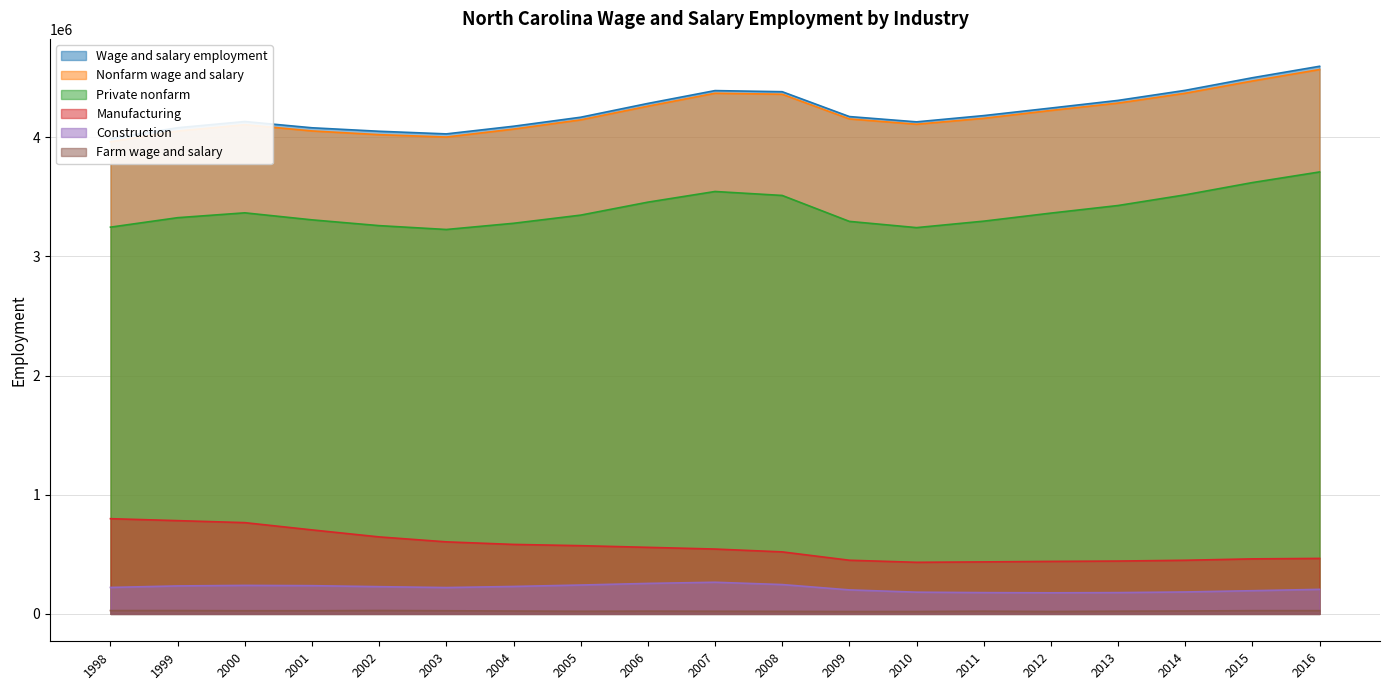

At which category is the sum across all series the highest?

2016